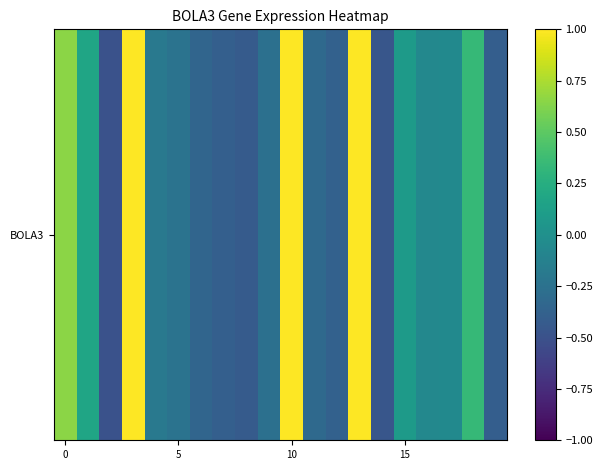

What is the sum of all values?

0.9